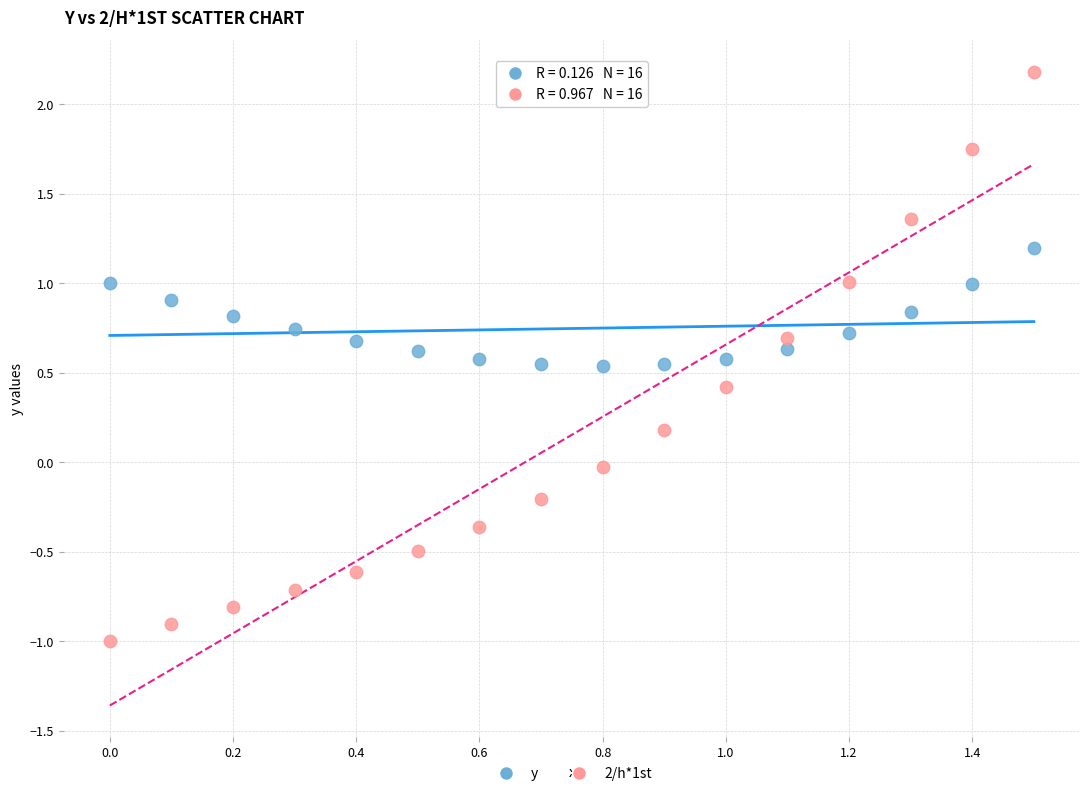

Which series reaches the maximum Y coordinate?

2/h*1st